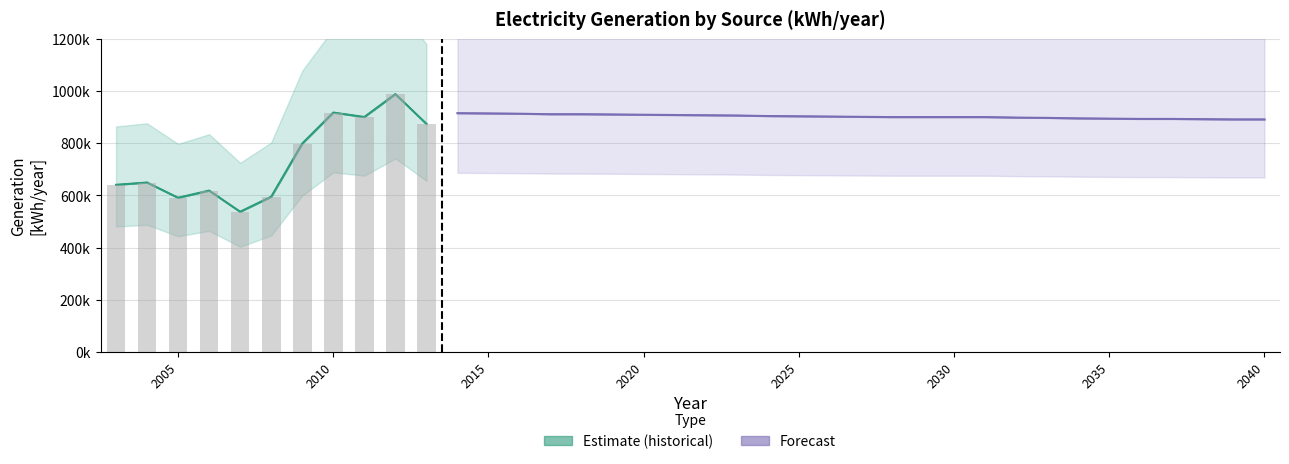

How many data points in generation diesel [kWh/year] are above 901000?

17